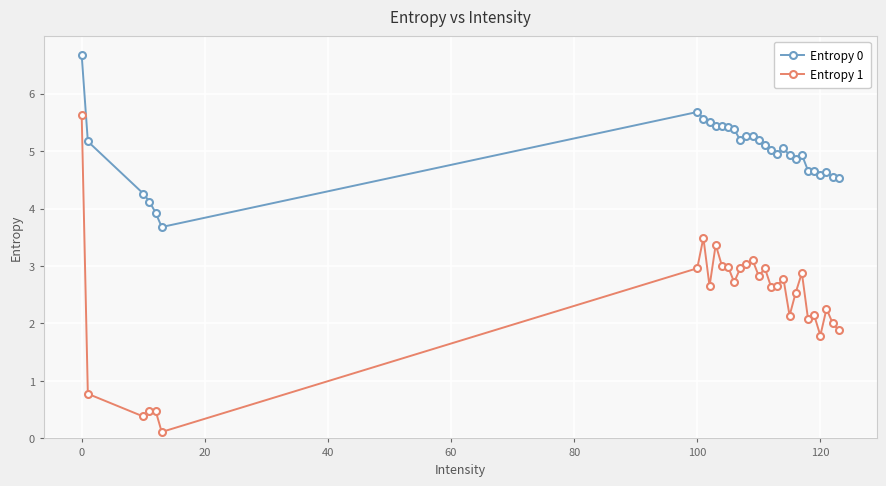

True or false: Entropy 1 and Entropy 0 cross at least once.

False